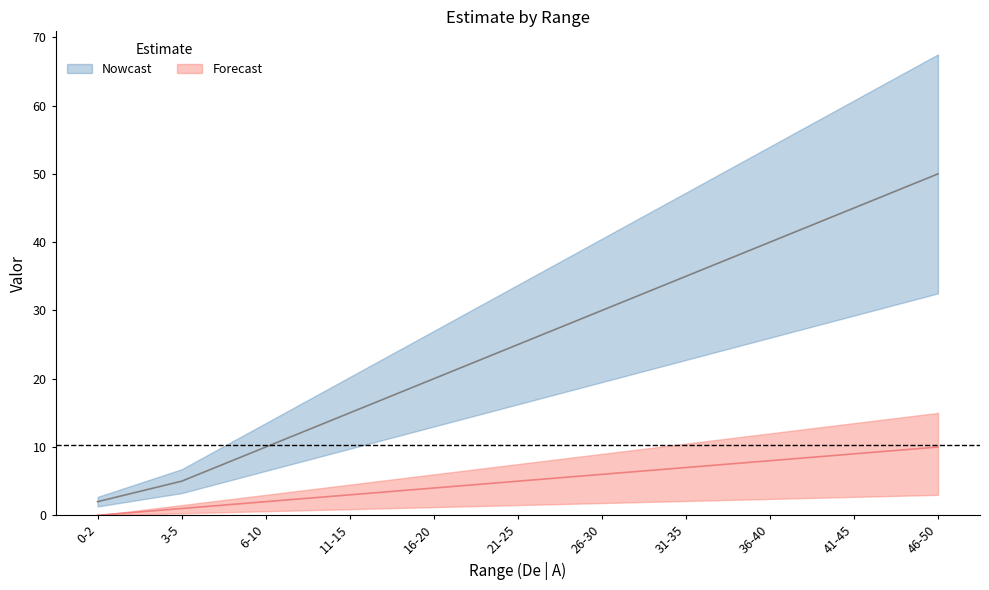

Read the Nowcast value at 3-5.

5